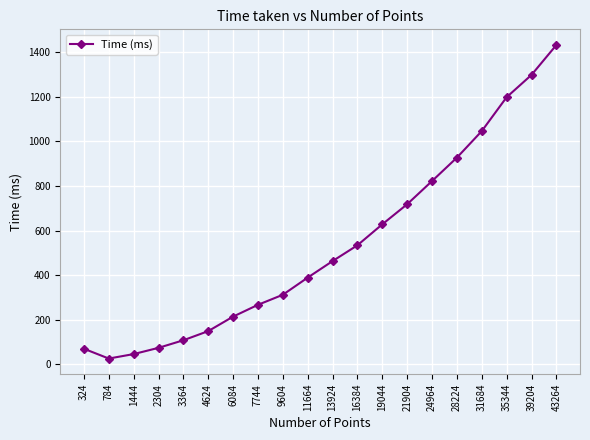

Which label corresponds to the smallest value in the chart?

784